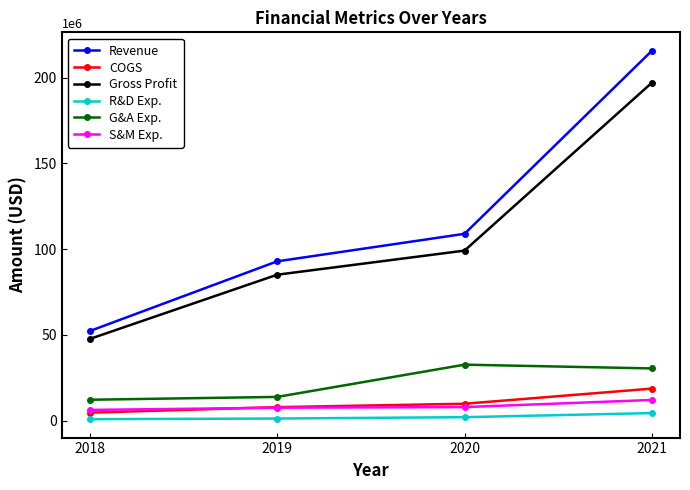

At which category is the sum across all series the highest?

2021